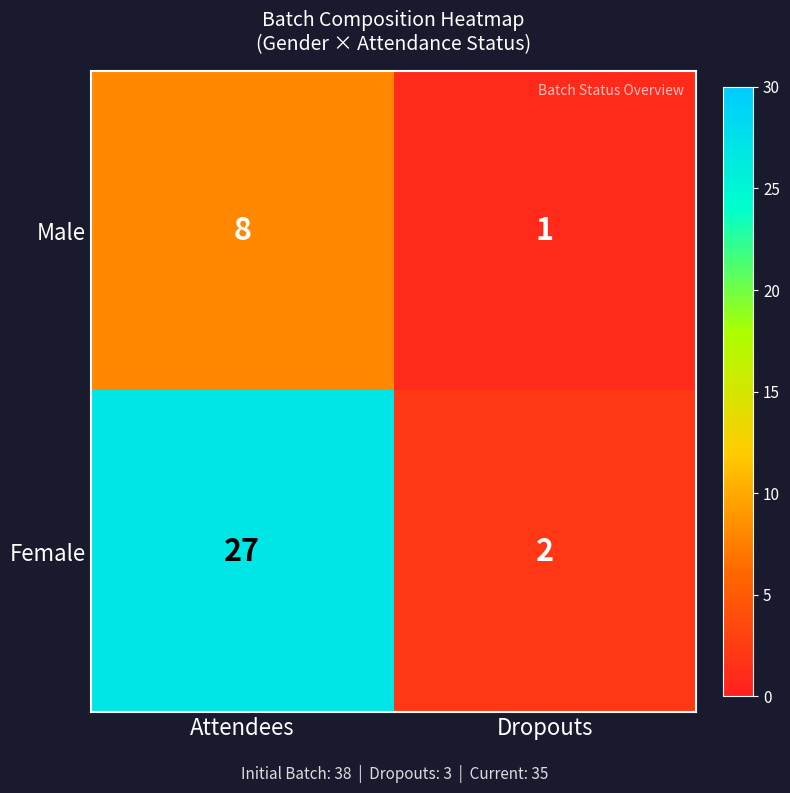

What is the sum of all Female values?

29